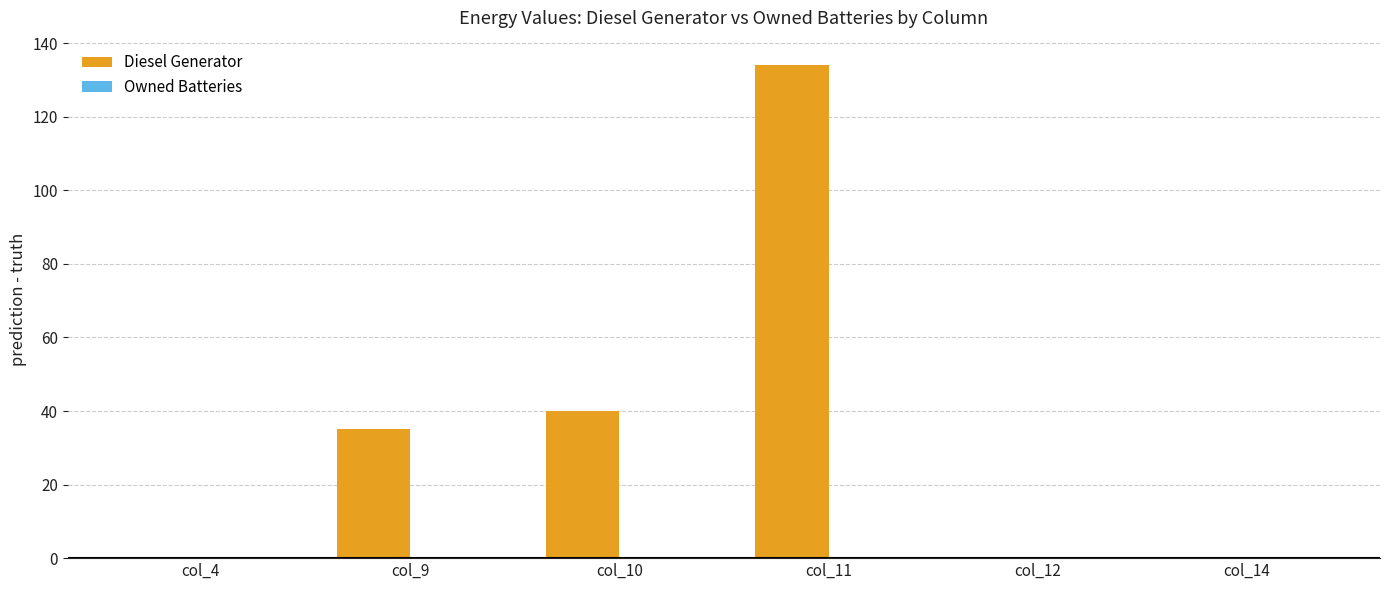

What is the change in value from col_9 to col_14?

-35